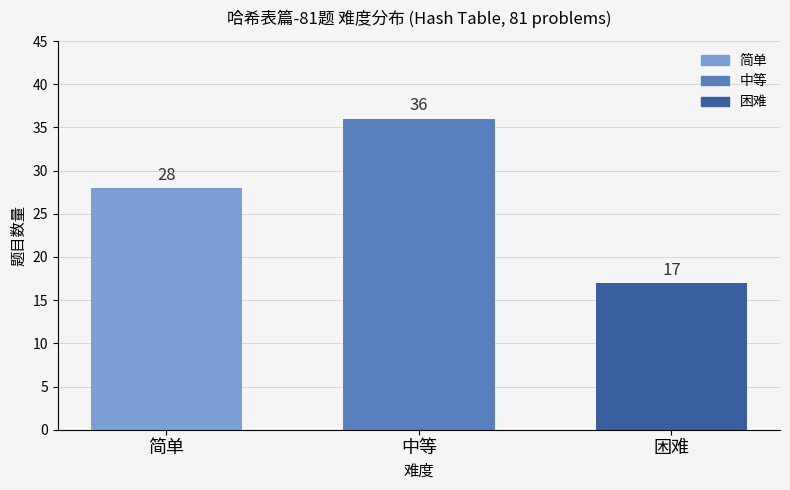

Which category has the highest value across all series?

中等